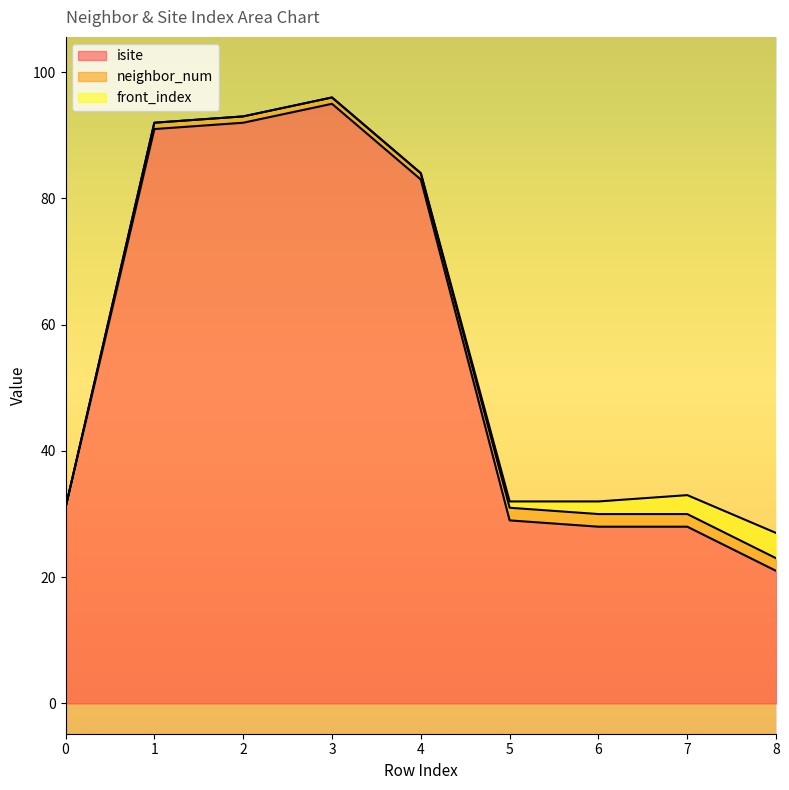

What is the difference between the second highest and second lowest values in the neighbor_num series?

1